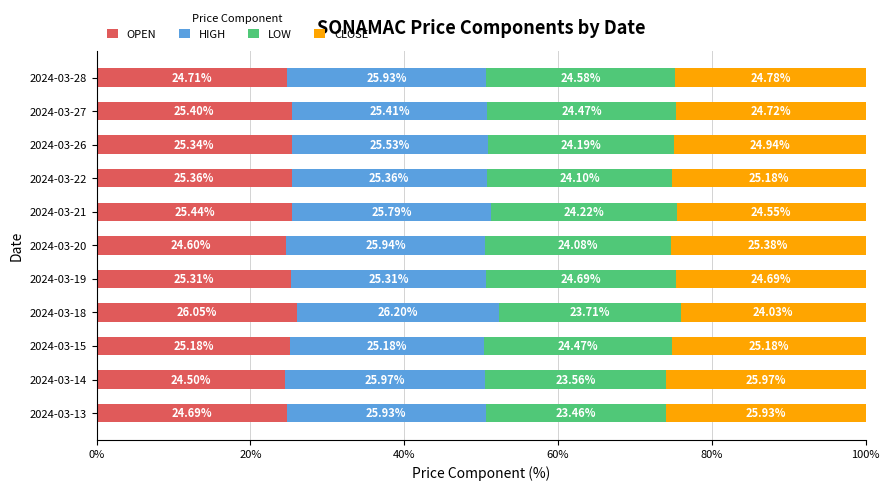

What is the difference between the maximum and minimum values in the OPEN series?

1.6